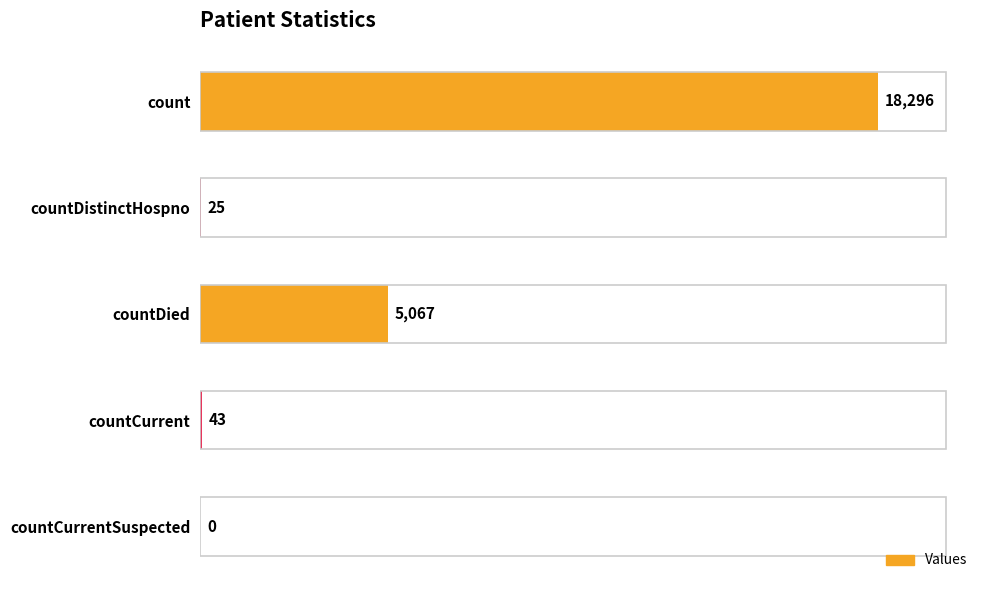

Is it true that the value at count is 18296?

True